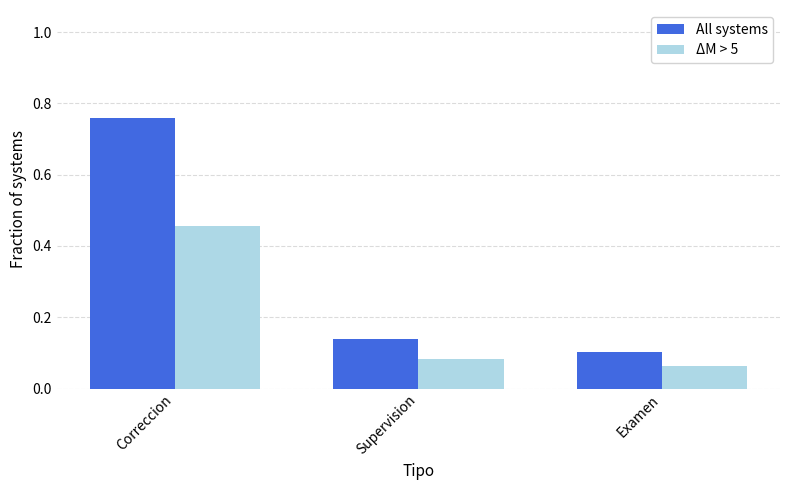

Which series changed the most between Correccion and Supervision?

All systems